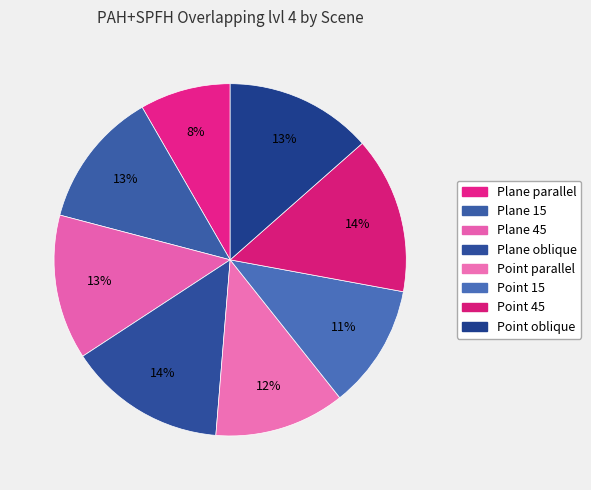

How many slices are in this pie chart?

8